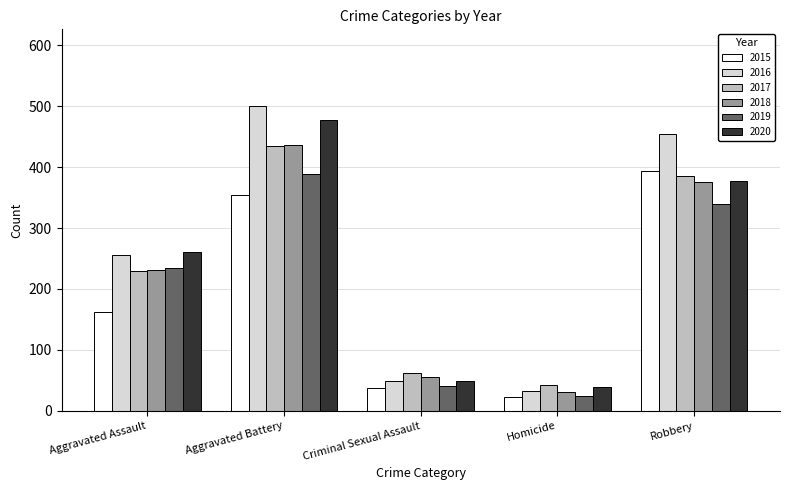

What is the difference between the highest and lowest values at Criminal Sexual Assault?

24